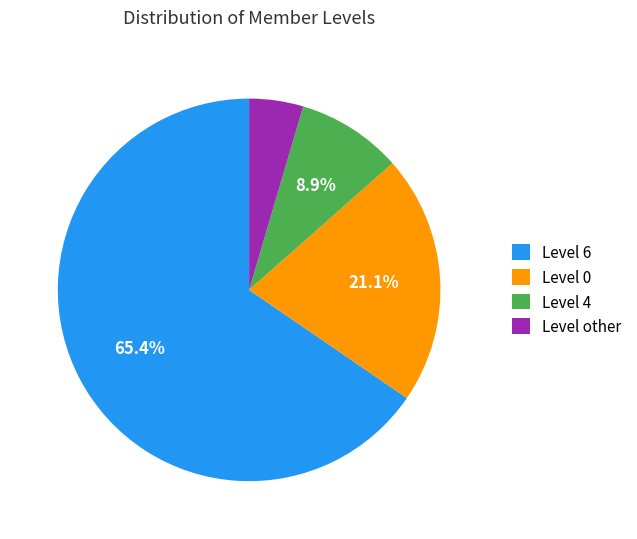

Between Level 4 and Level other, which is larger?

Level 4